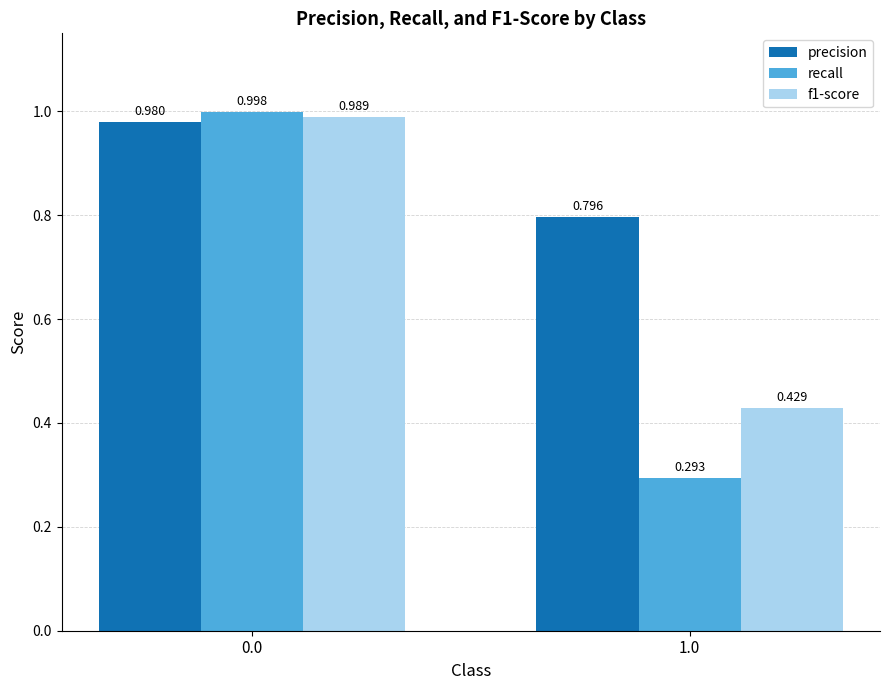

Is it true that precision equals 1.0 at 0.0?

True